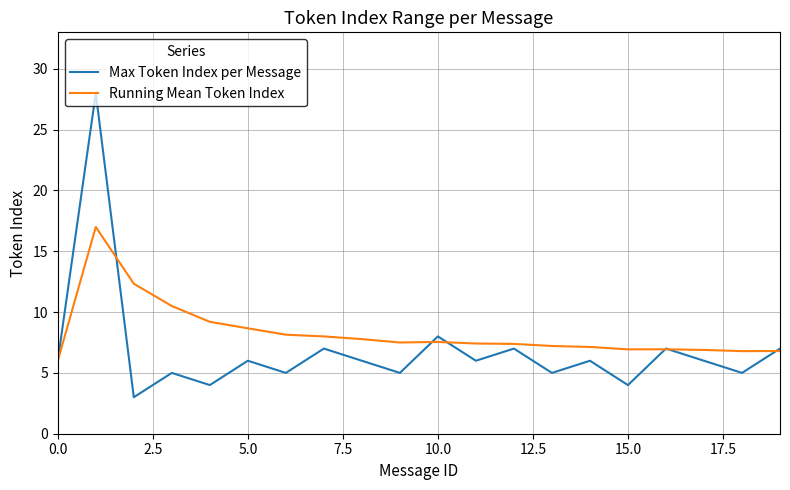

Which series has the largest total across all categories?

Running Mean Token Index